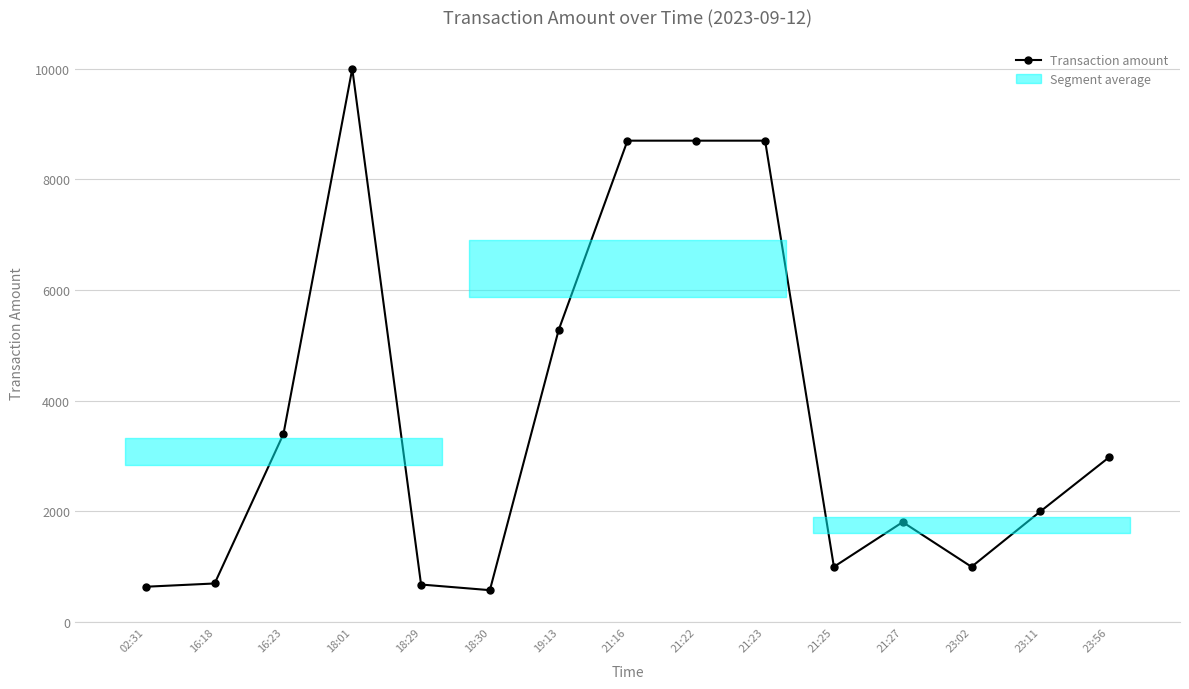

What is the ratio of the value at 19:13 to the value at 21:27?

2.9